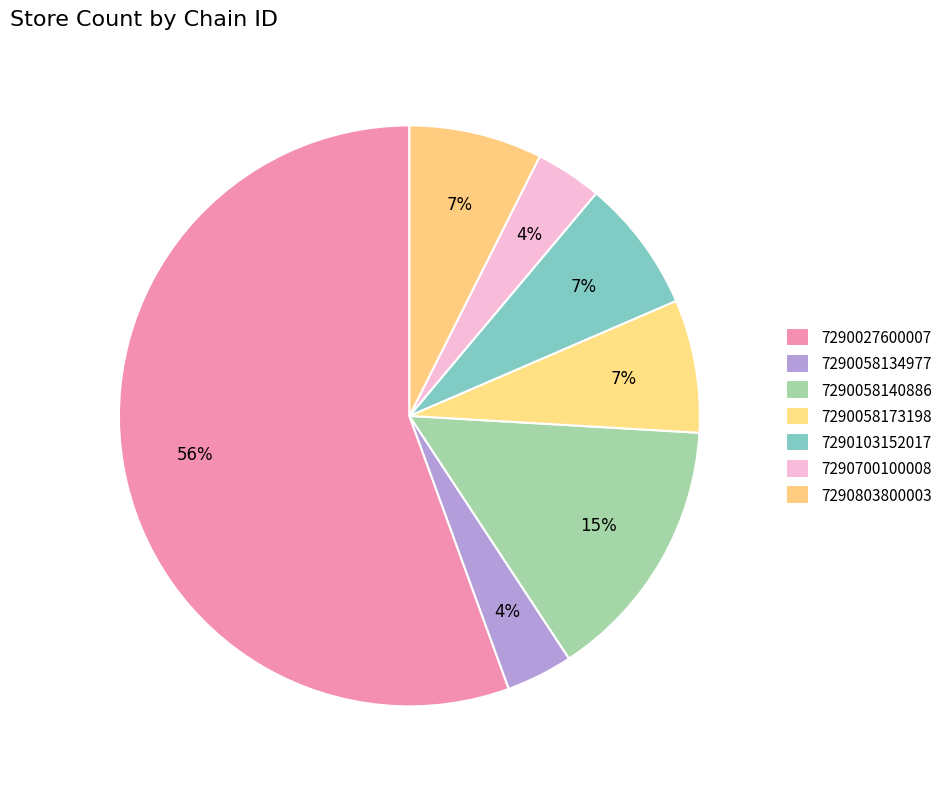

How many slices are in this pie chart?

7